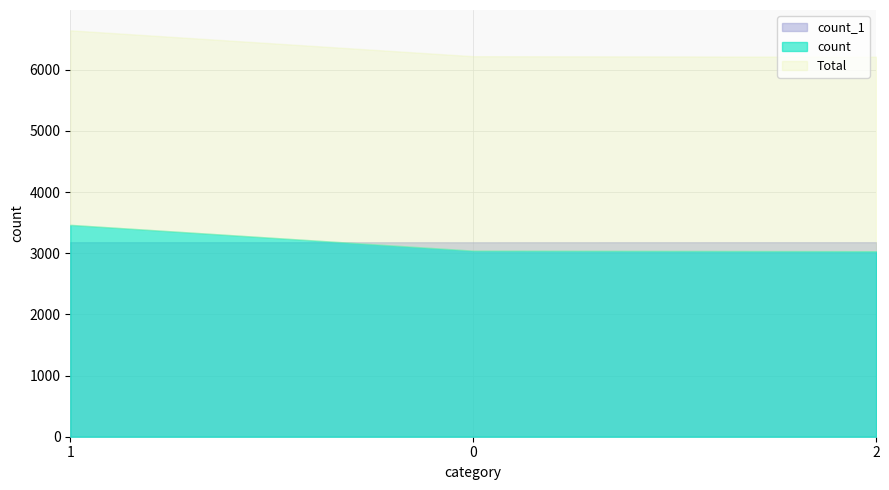

Is the value of count_1 at 1 greater than the value of count at 1?

No